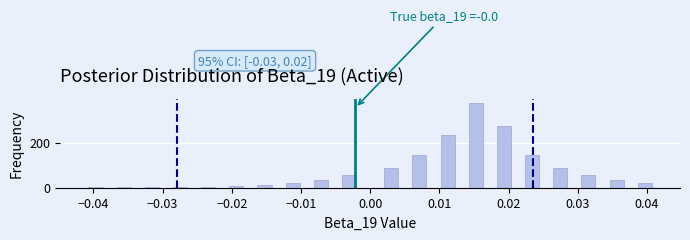

Around what value on the x-axis is the tallest bar? Give the approximate position of its centre, as read against the axis.

0.015